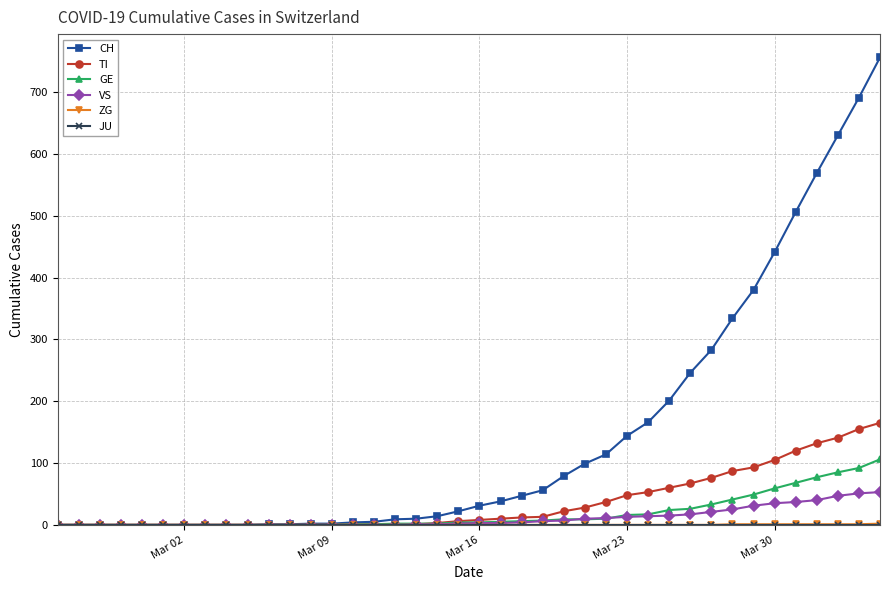

At how many categories does at least one series exceed 303?

8